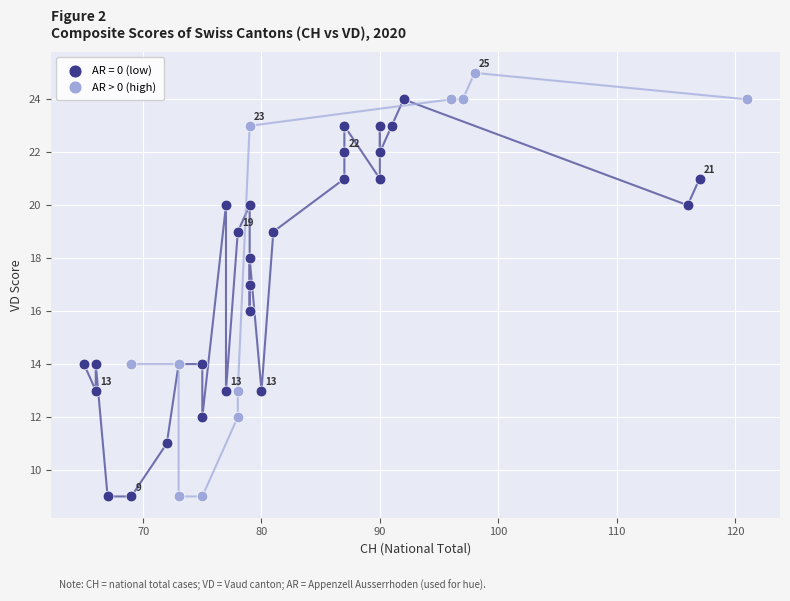

Which series contains the highest Y value?

AR > 0 (high)